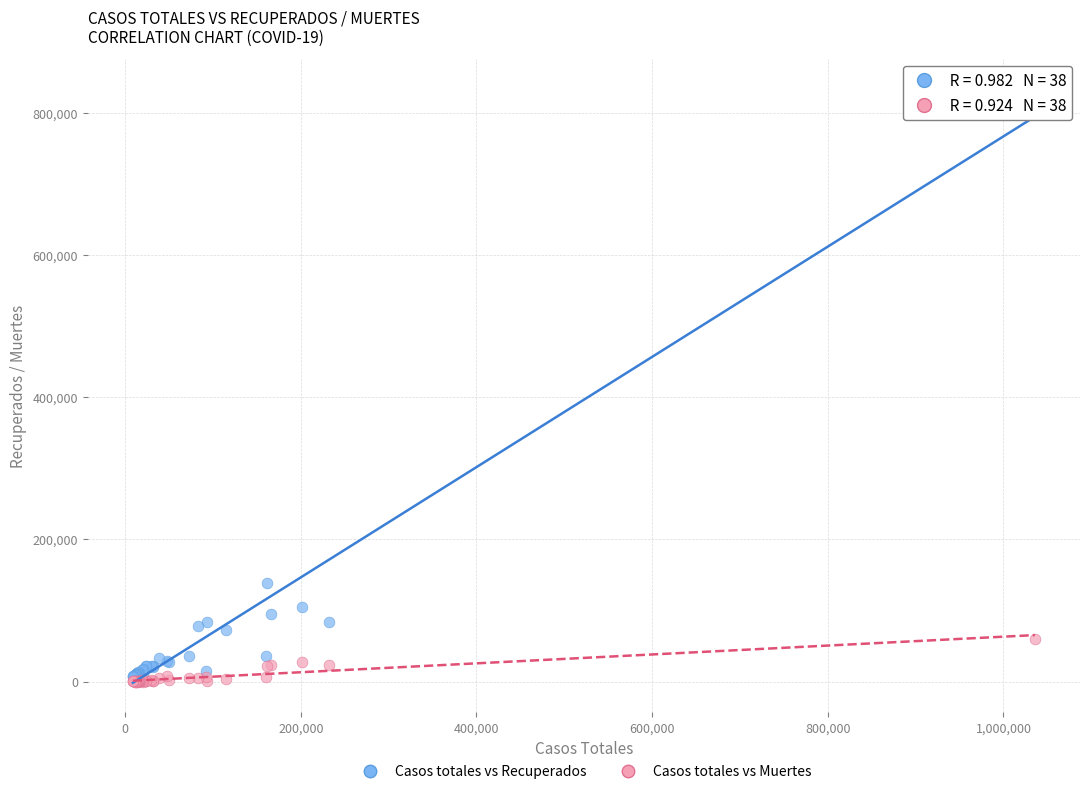

In the Casos totales vs Recuperados series, what Y value is closest to 419010?

139123